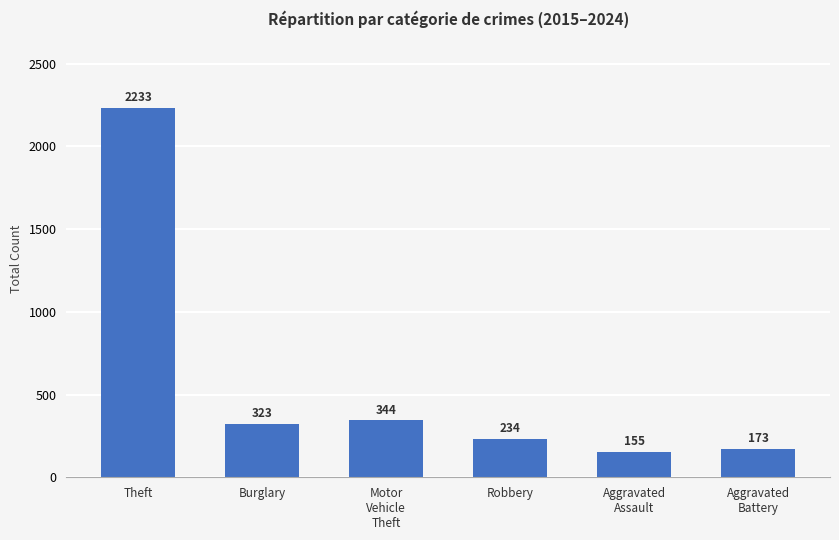

What is the change in value from Motor
Vehicle
Theft to Aggravated
Battery?

-171